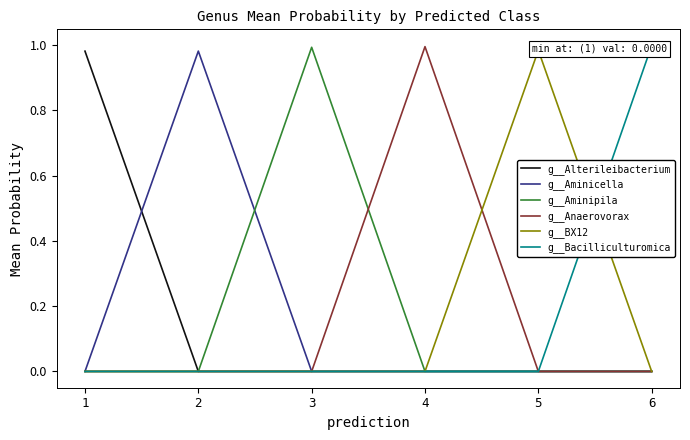

What is the value of the g__Aminicella point at the 2nd from the left?

1.0